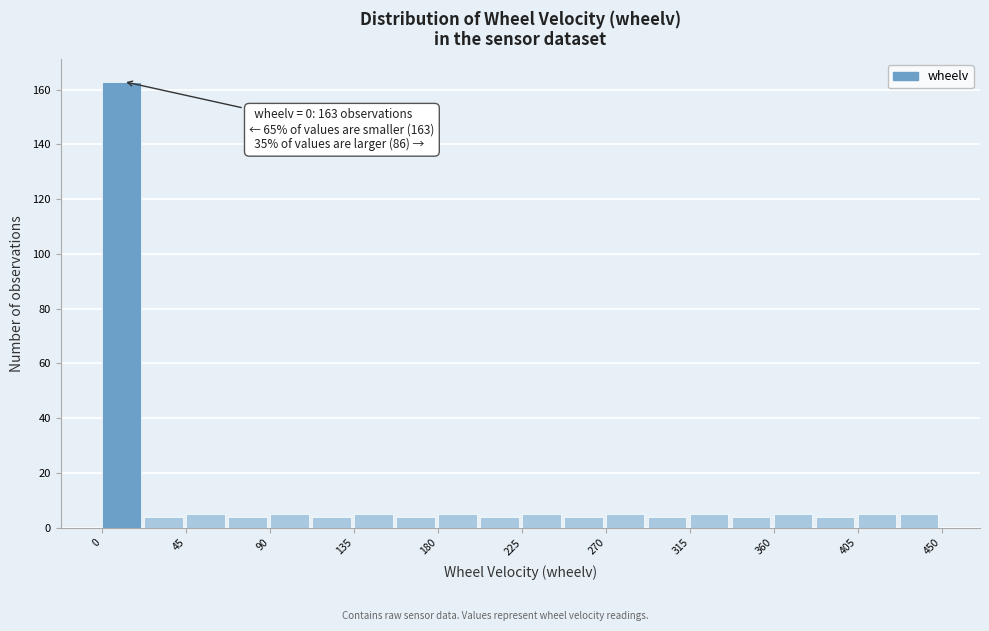

Over which range of the x-axis is the bar tallest?

0.0 to 22.5